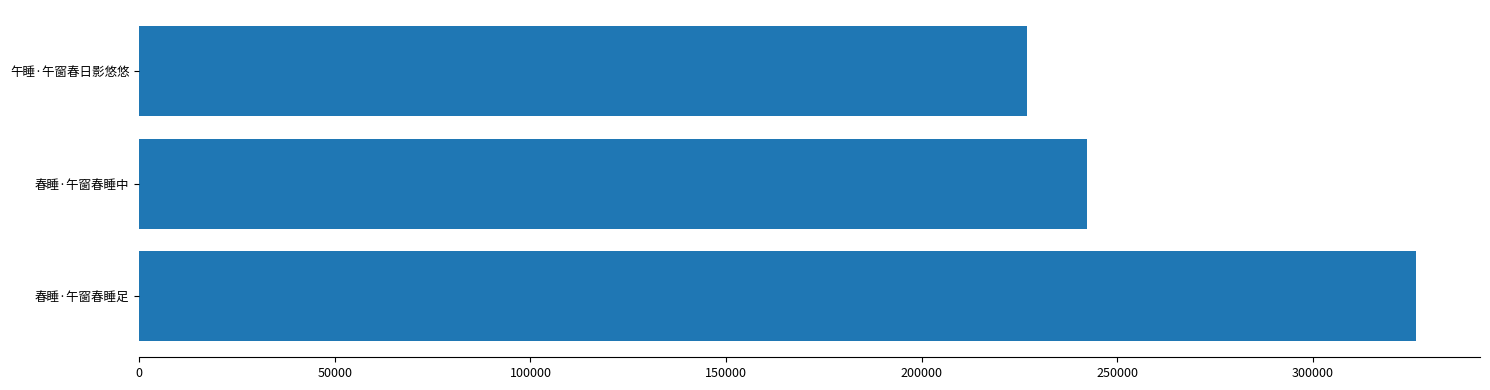

Which has a higher value, 春睡·午窗春睡中 or 午睡·午窗春日影悠悠?

春睡·午窗春睡中